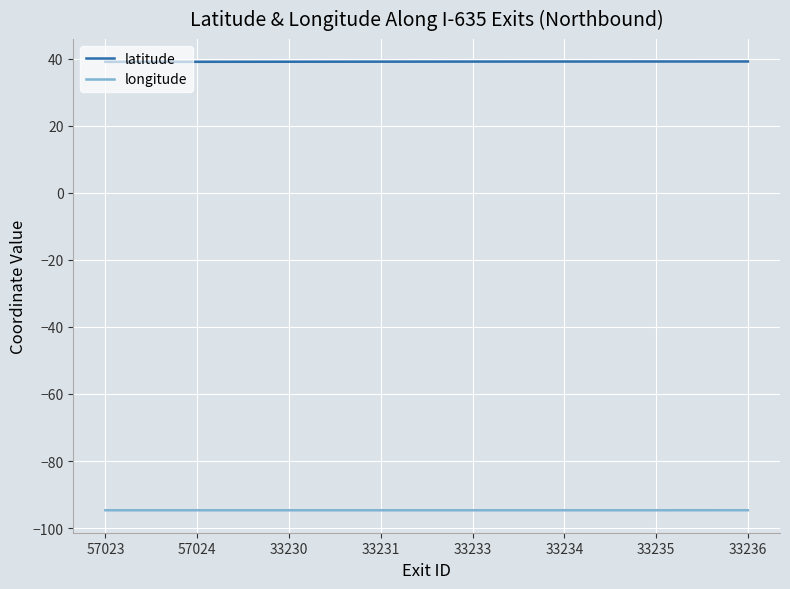

What is the maximum value shown in the chart?

39.1